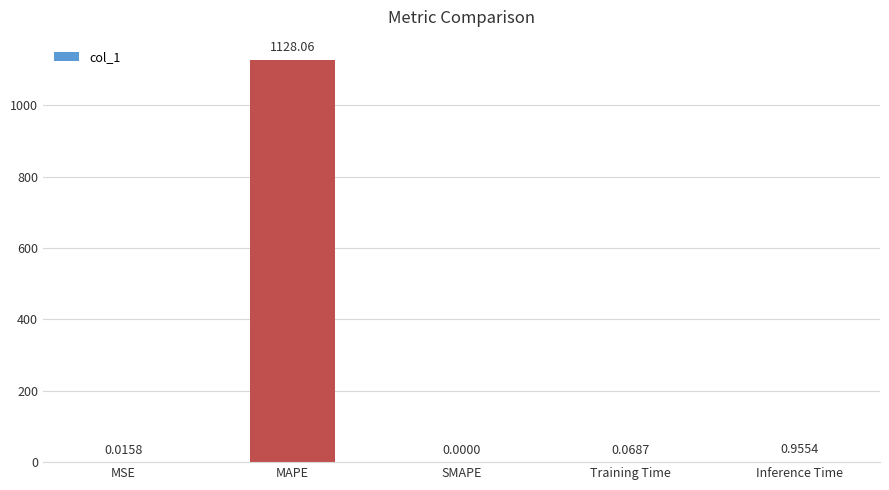

Which has a higher value, MSE or Inference Time?

Inference Time